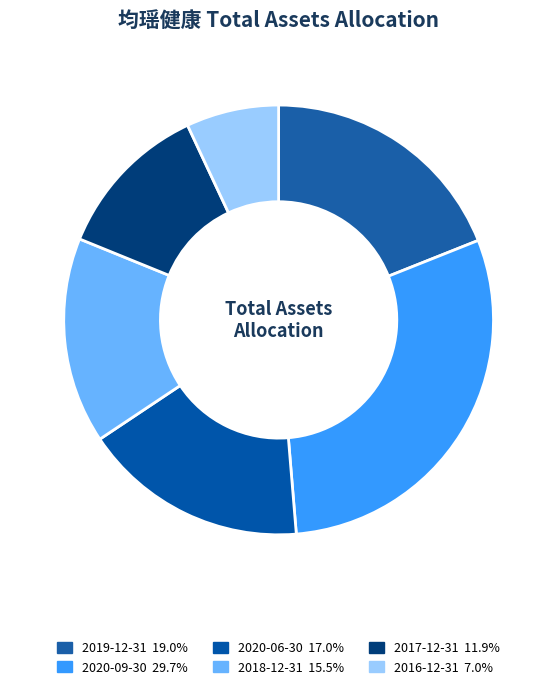

How many slices are in this pie chart?

6